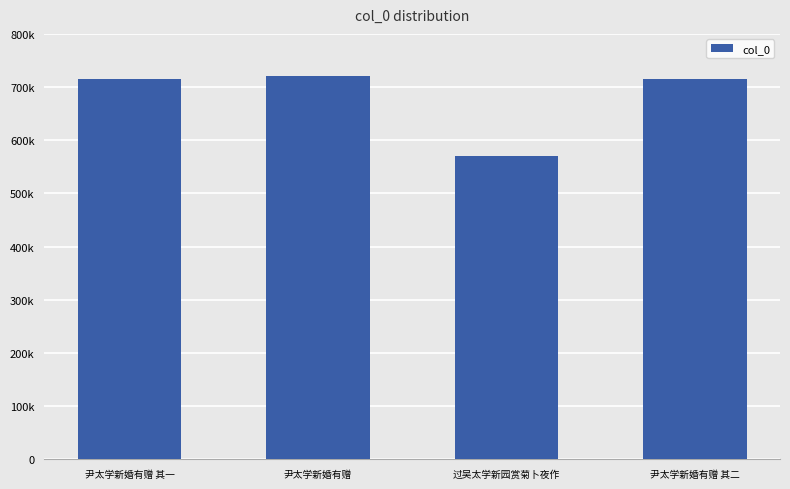

True or false: the data shows 714351 at 尹太学新婚有赠 其二.

True